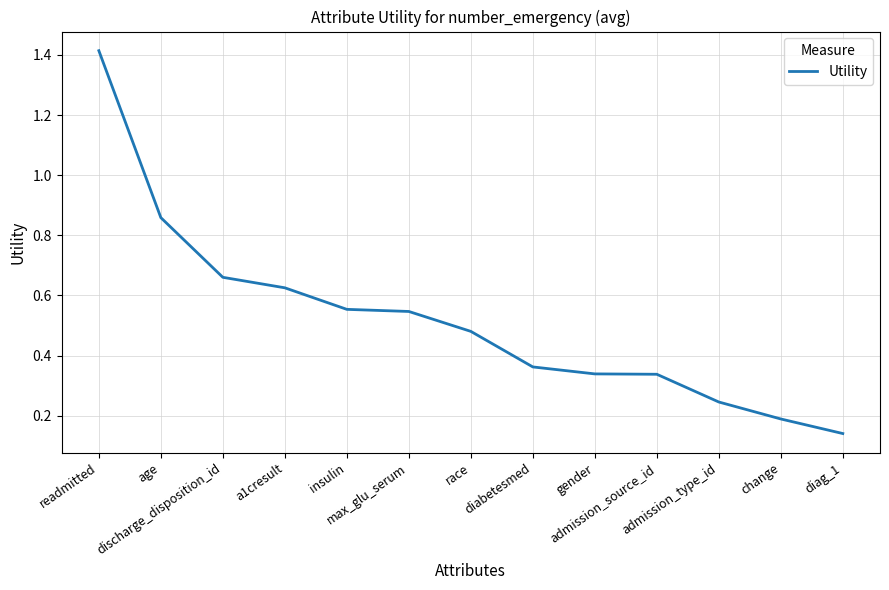

What is the difference between the maximum and minimum values?

1.3